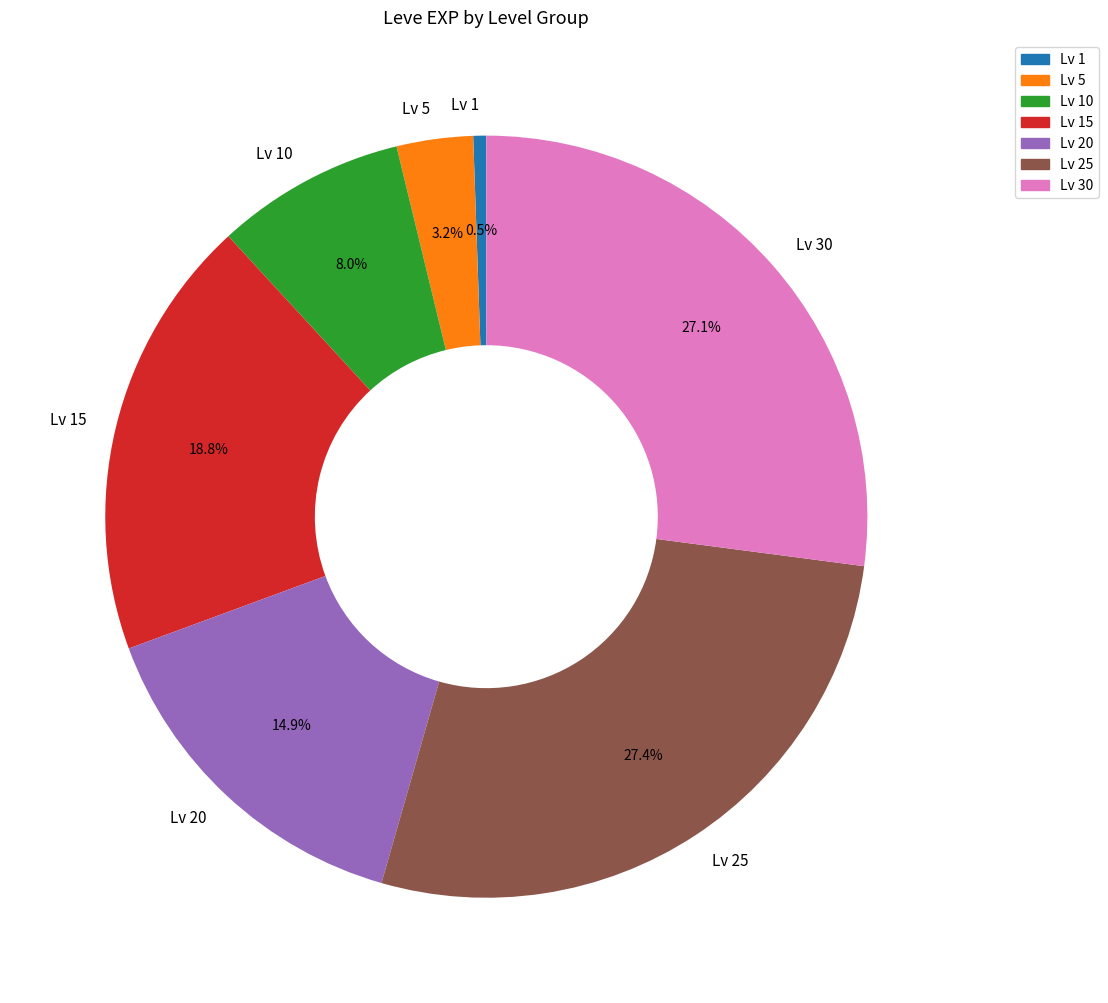

What is the ratio of the value at Lv 25 to the value at Lv 30?

1.0